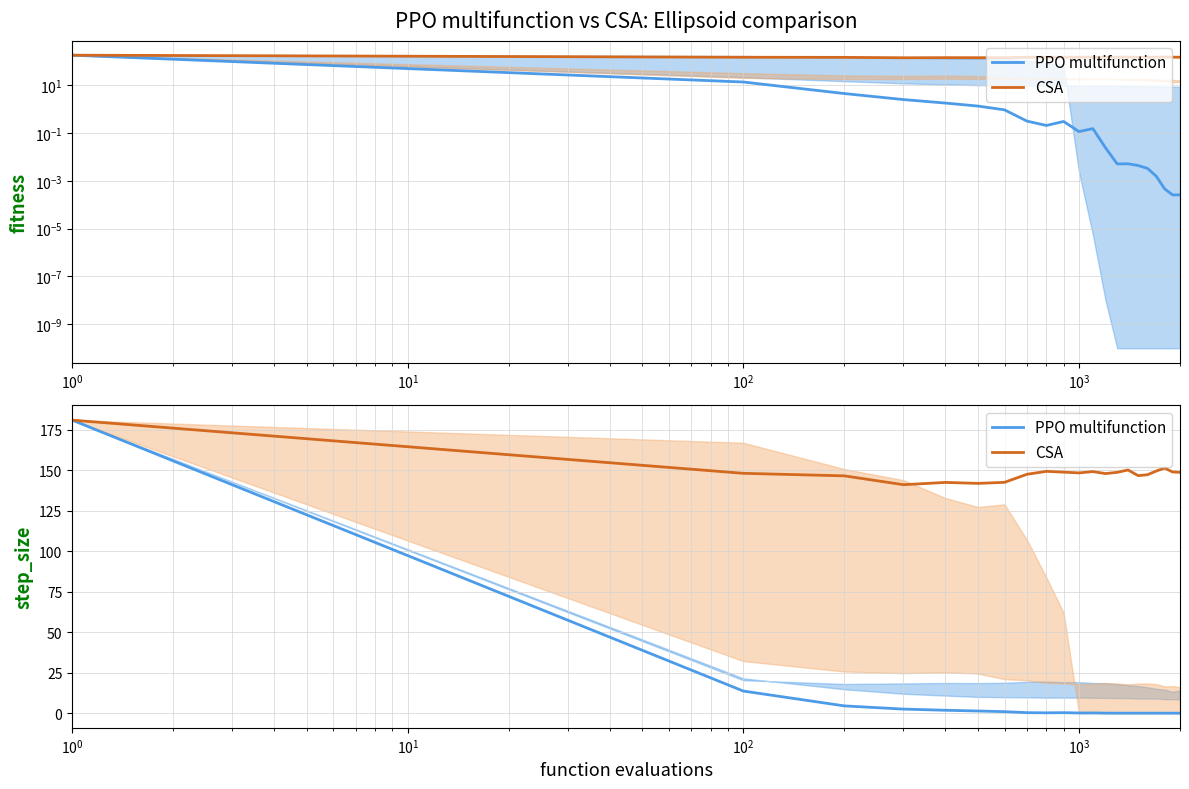

Reading left to right, extract all data points from this chart.

PPO multifunction: 181.0	13.6	4.5	2.5	1.8	1.3	0.9	0.3	0.2	0.3	0.1	0.2	0.0	0.0	0.0	0.0	0.0	0.0	0.0	0.0	0.0
CSA: 181.0	148.1	146.6	141.1	142.5	141.9	142.6	147.5	149.3	148.8	148.4	149.2	148.0	148.7	150.2	146.7	147.2	149.5	151.4	149.0	148.7